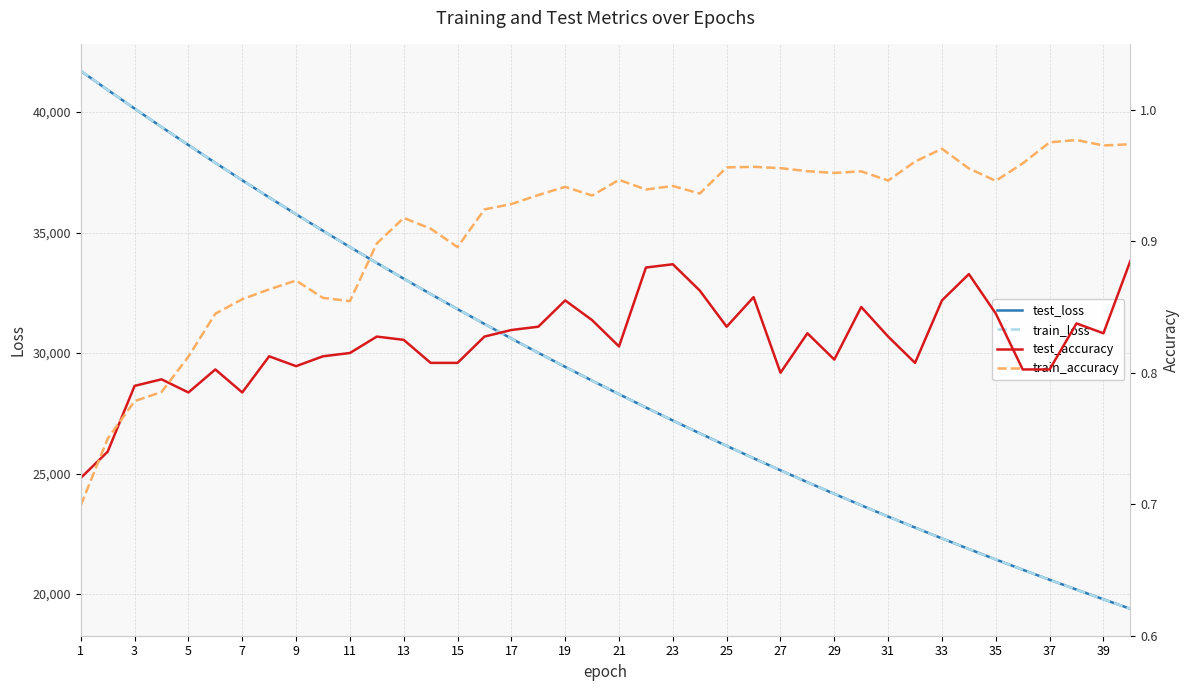

What is the value of the test_loss point at the 9th from the left?

35759.3